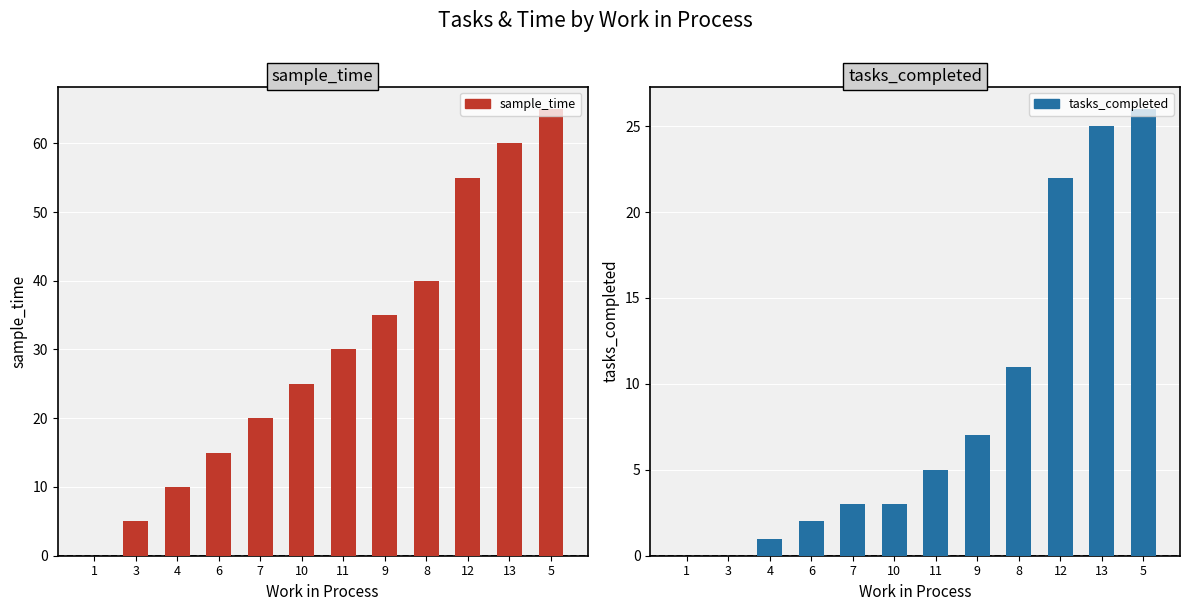

At how many categories does at least one series exceed 30?

5